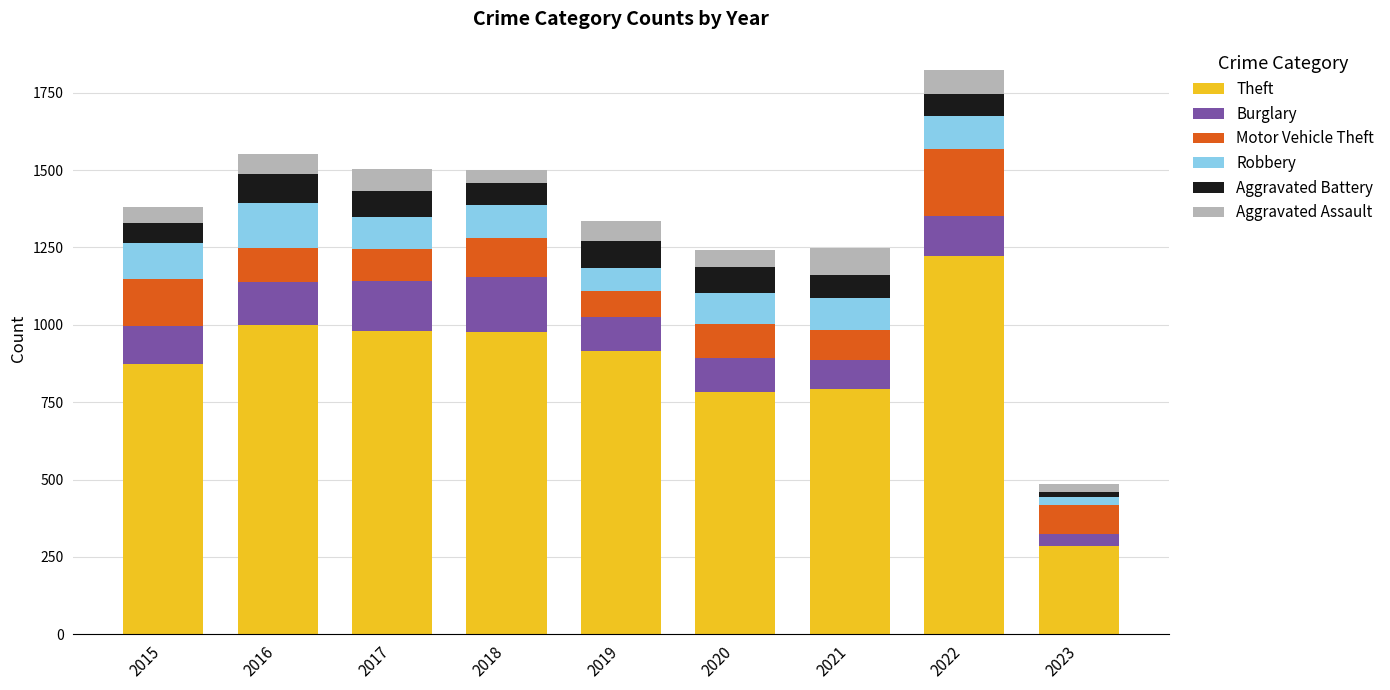

What is the sum of the Theft values at 2019 and 2015?

1788